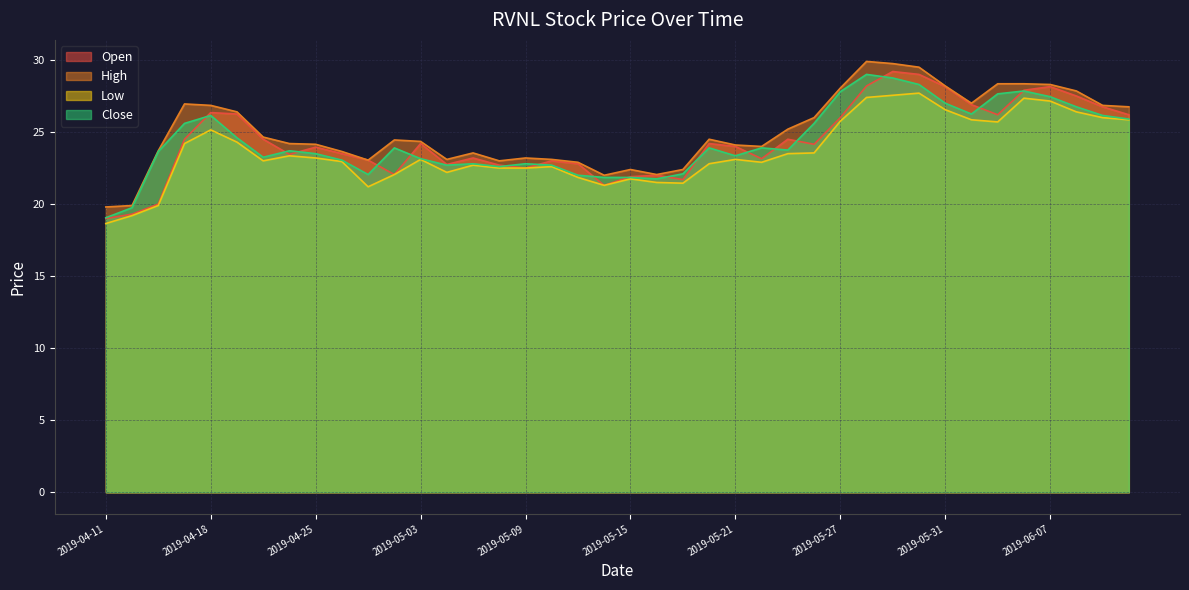

At how many categories does at least one series exceed 25?

17